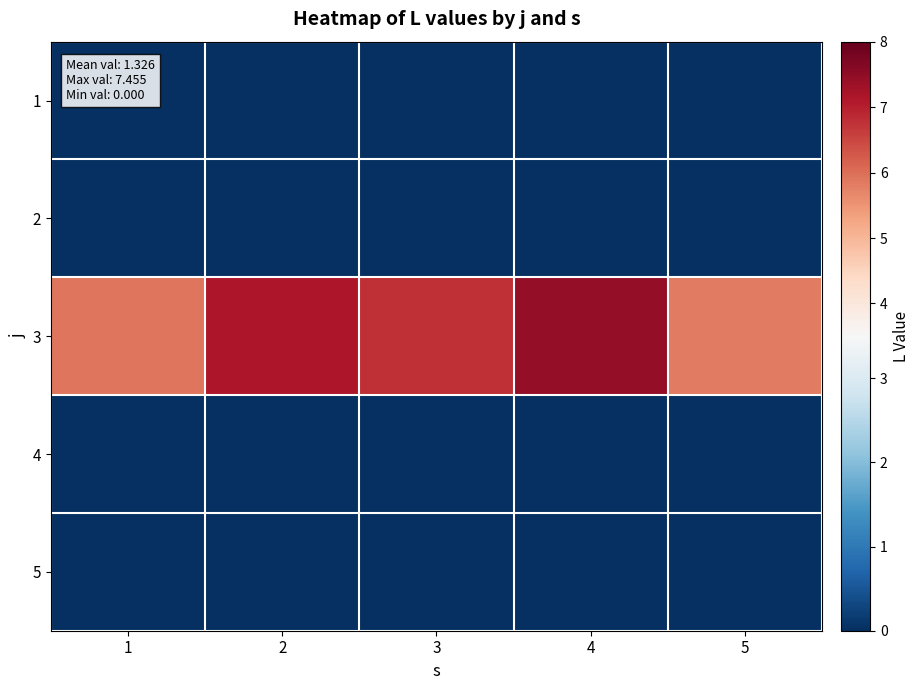

Reading left to right, transcribe all the data shown in this chart.

1: 1=0.0	2=0.0	3=0.0	4=0.0	5=0.0
2: 1=0.0	2=0.0	3=0.0	4=0.0	5=0.0
3: 1=5.9	2=7.1	3=6.8	4=7.5	5=5.9
4: 1=0.0	2=0.0	3=0.0	4=0.0	5=0.0
5: 1=0.0	2=0.0	3=0.0	4=0.0	5=0.0